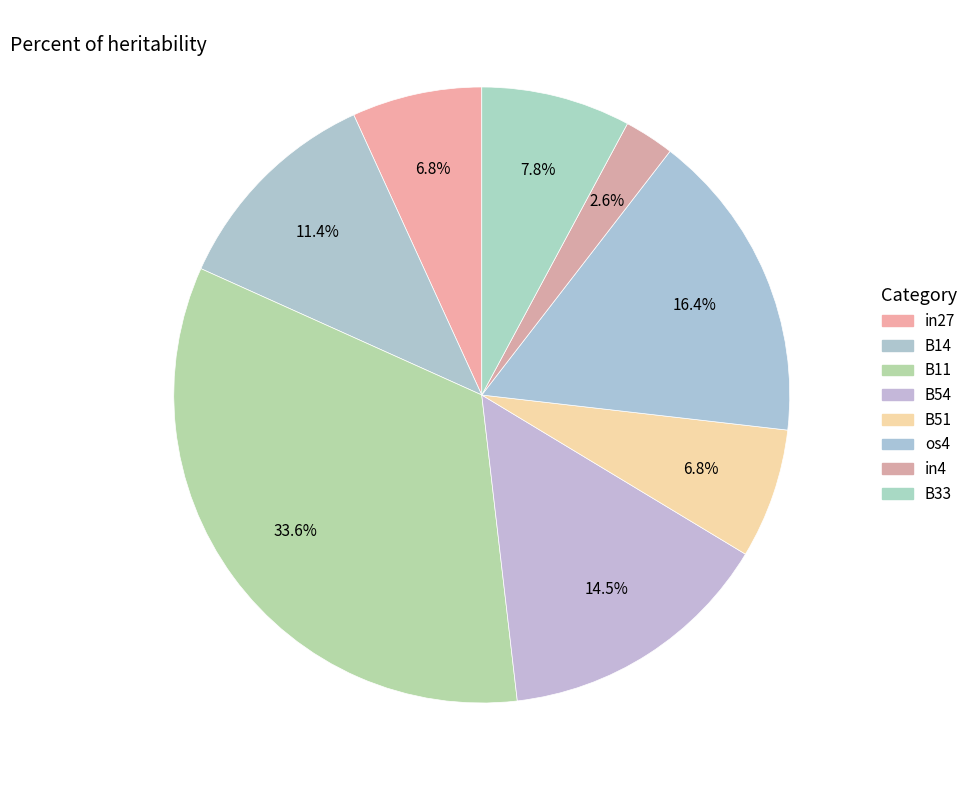

How many segments does this pie chart have?

8